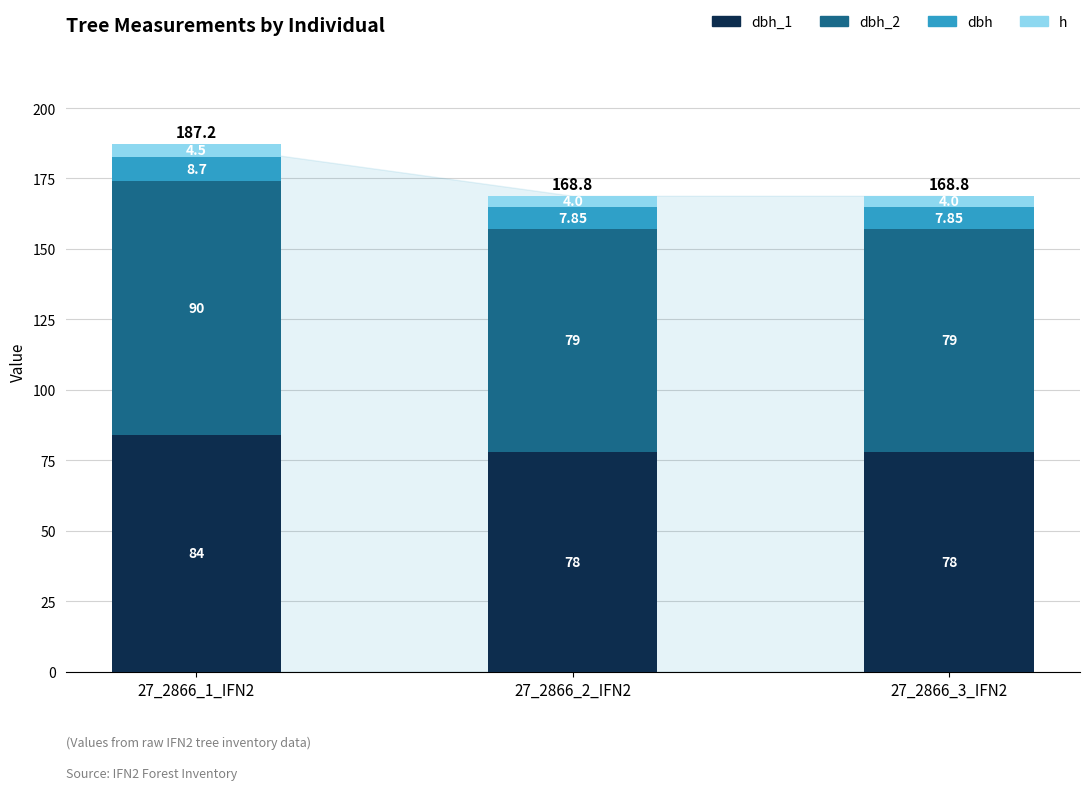

At which category is the sum across all series the highest?

27_2866_1_IFN2